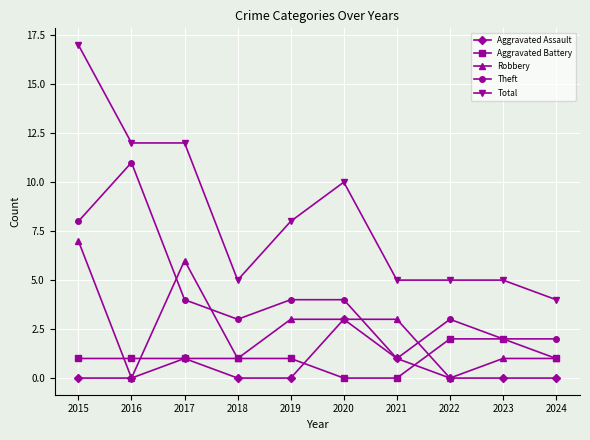

Count the number of categories in the chart.

10